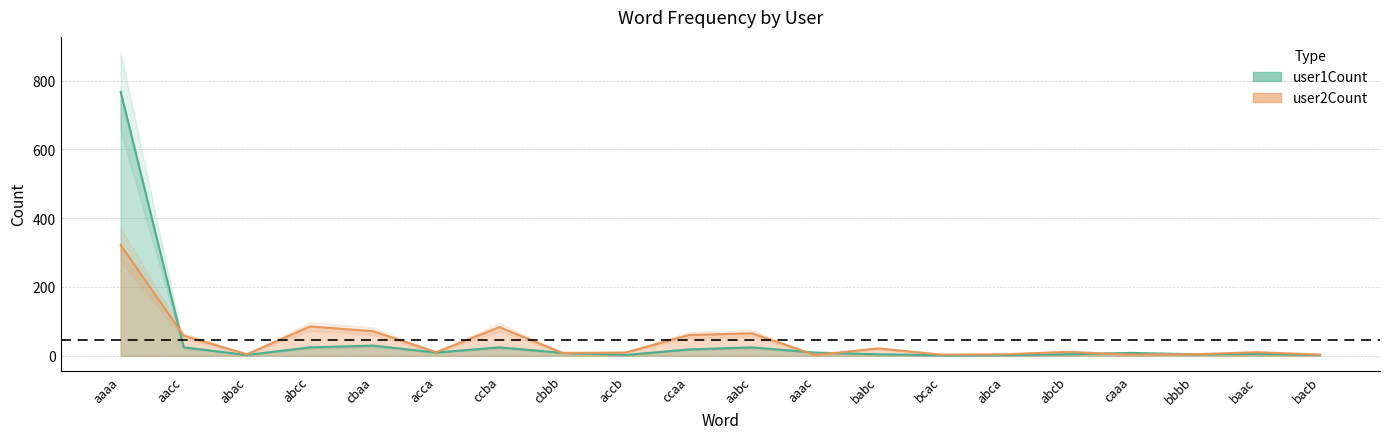

True or false: user2Count has a value of 60 at ccaa.

True